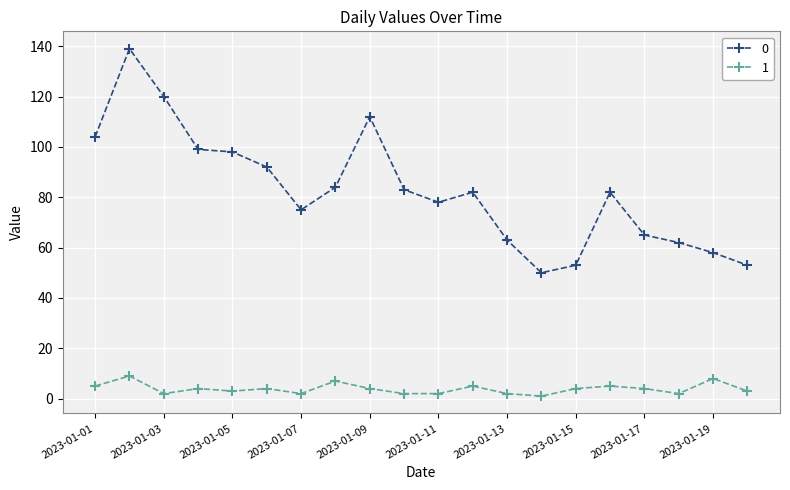

Reading left to right, list all the values displayed in this chart.

0: 104	139	120	99	98	92	75	84	112	83	78	82	63	50	53	82	65	62	58	53
1: 5	9	2	4	3	4	2	7	4	2	2	5	2	1	4	5	4	2	8	3